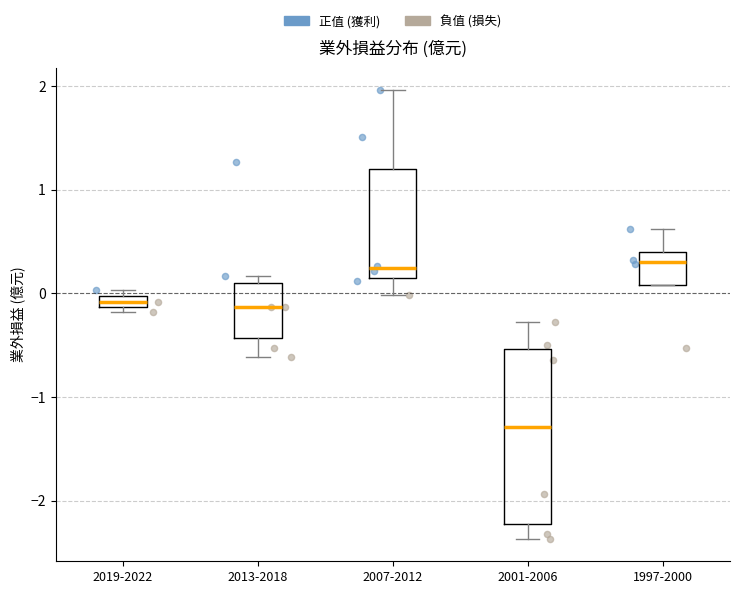

Comparing the boxes themselves (not the whiskers), which one is the tallest?

2001-2006